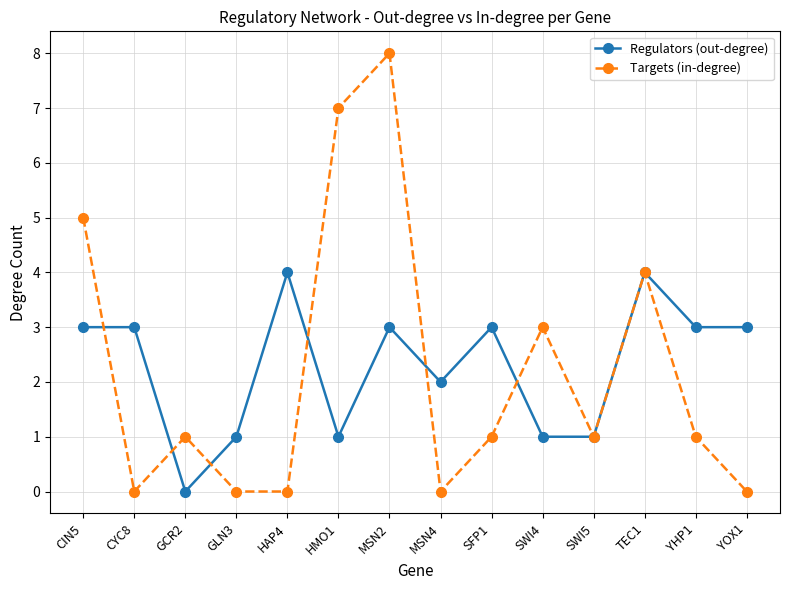

What position from the left is CIN5?

1